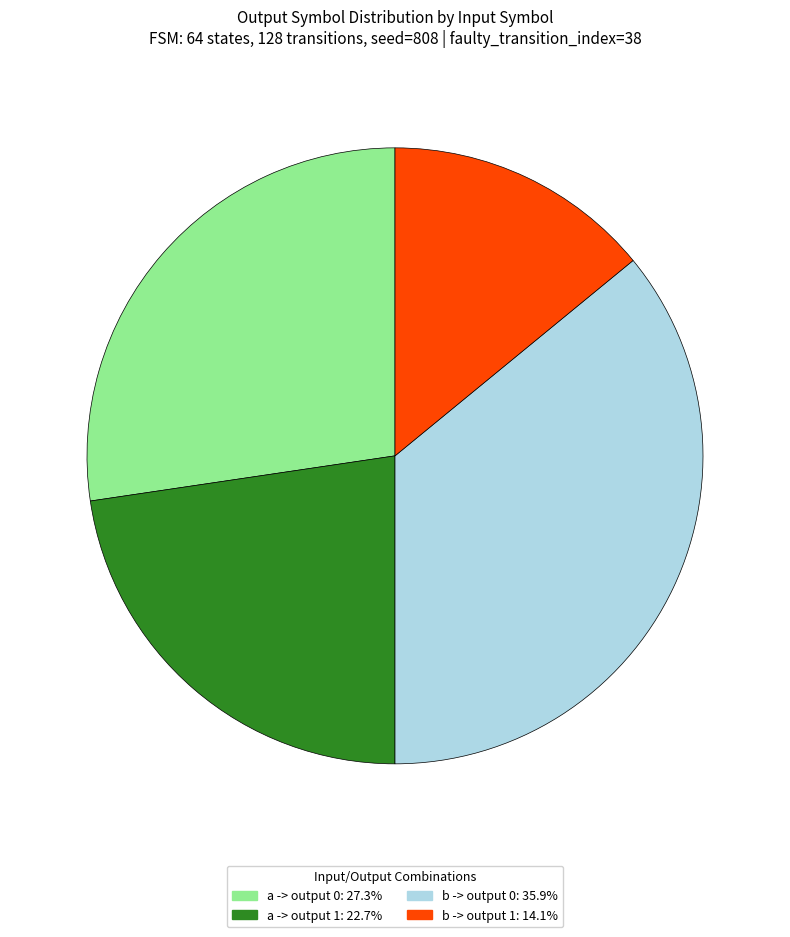

Does b -> output 0: 35.9% represent more than half of the total?

No